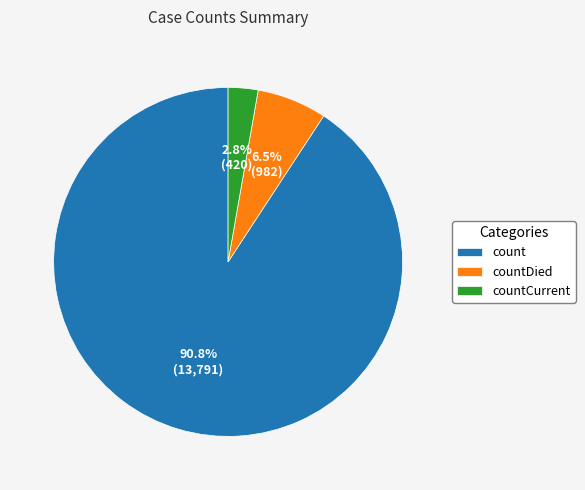

To the nearest percent, what percentage of the pie is count?

91%